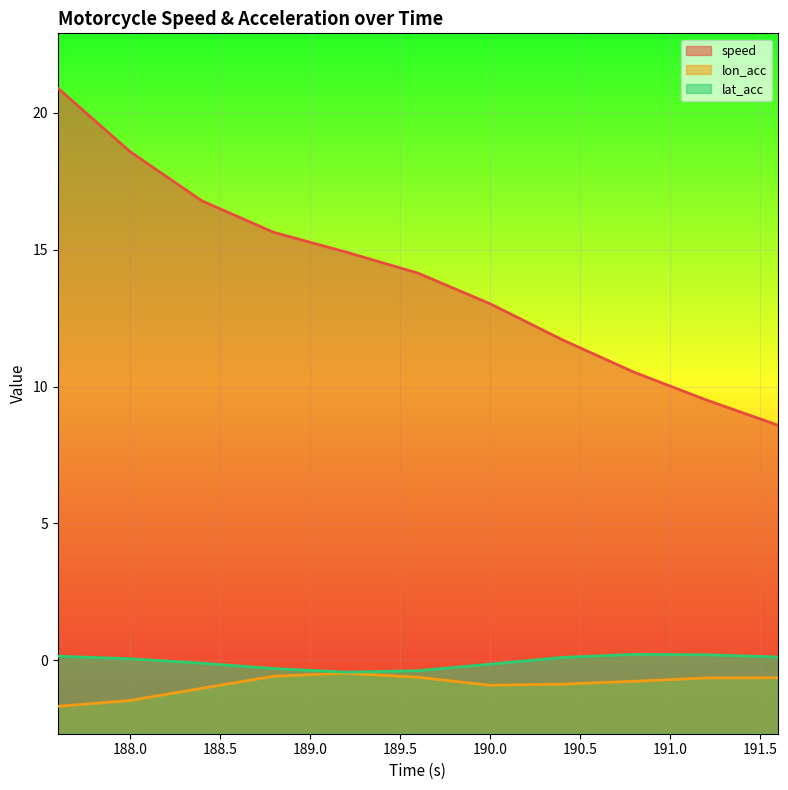

How many series are shown in this chart?

3